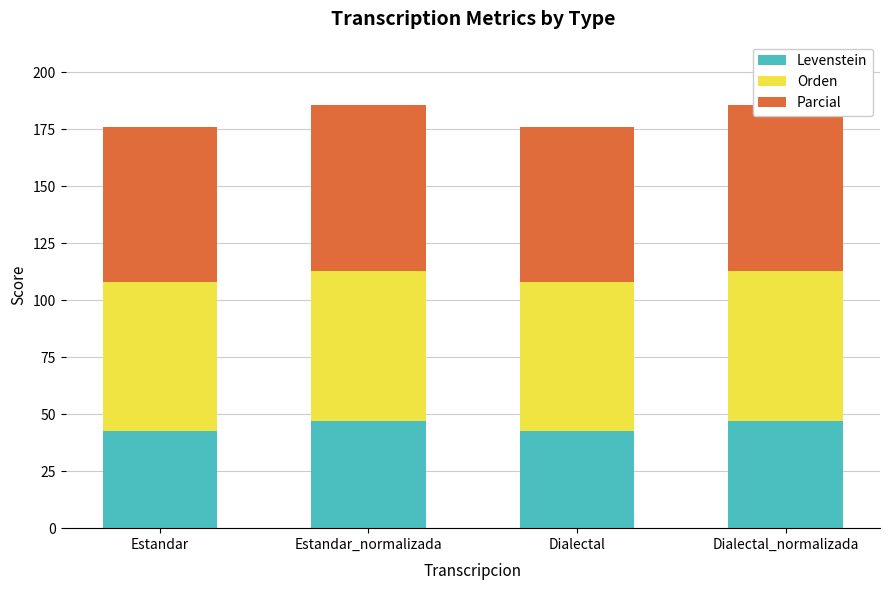

Which category has the lowest value across all series?

Estandar